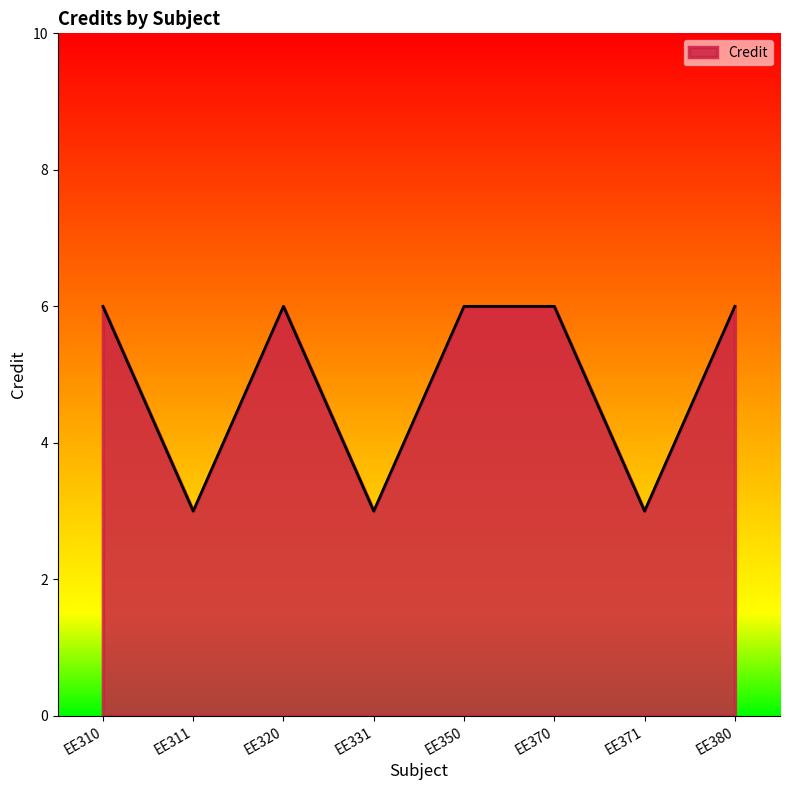

What is the difference between the maximum and minimum values?

3